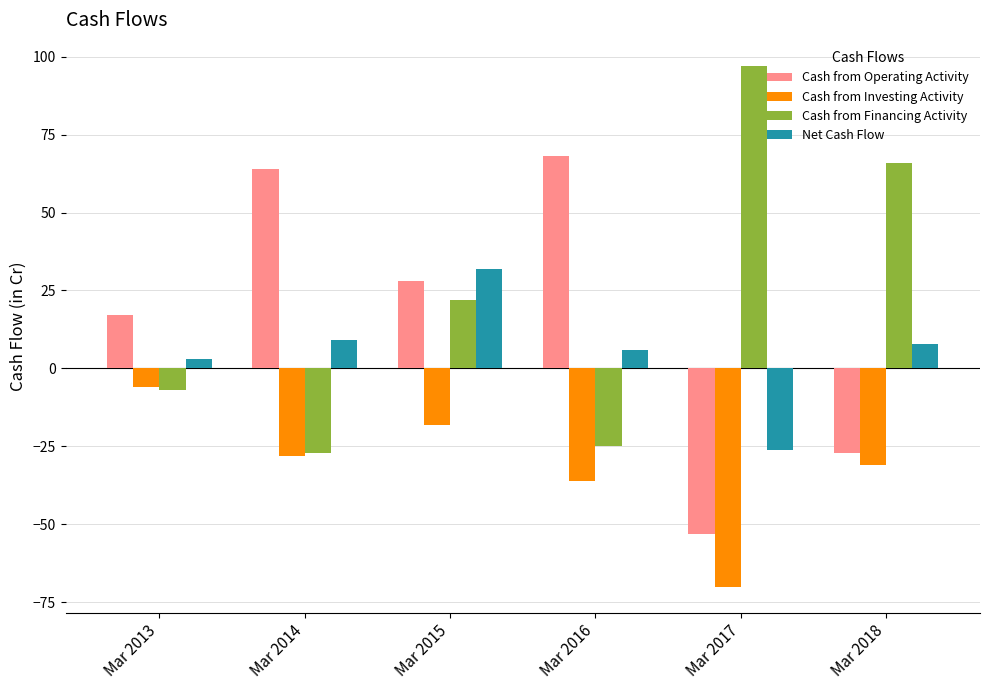

Reading right to left, transcribe all the data shown in this chart.

Cash from Operating Activity: -27	-53	68	28	64	17
Cash from Investing Activity: -31	-70	-36	-18	-28	-6
Cash from Financing Activity: 66	97	-25	22	-27	-7
Net Cash Flow: 8	-26	6	32	9	3